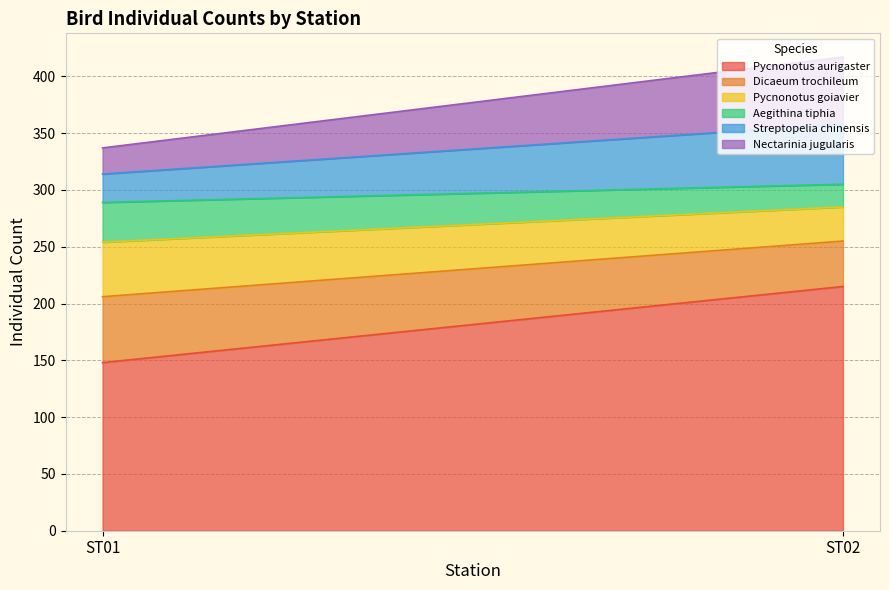

List the labels in order of Dicaeum trochileum value, smallest first.

ST02, ST01